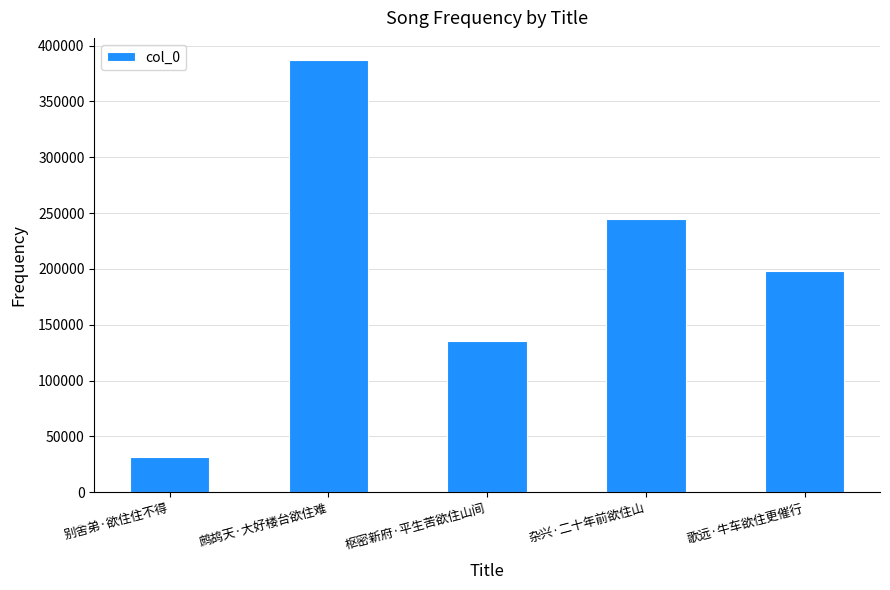

Is it true that the value at 别舍弟·欲住住不得 is 31940?

True